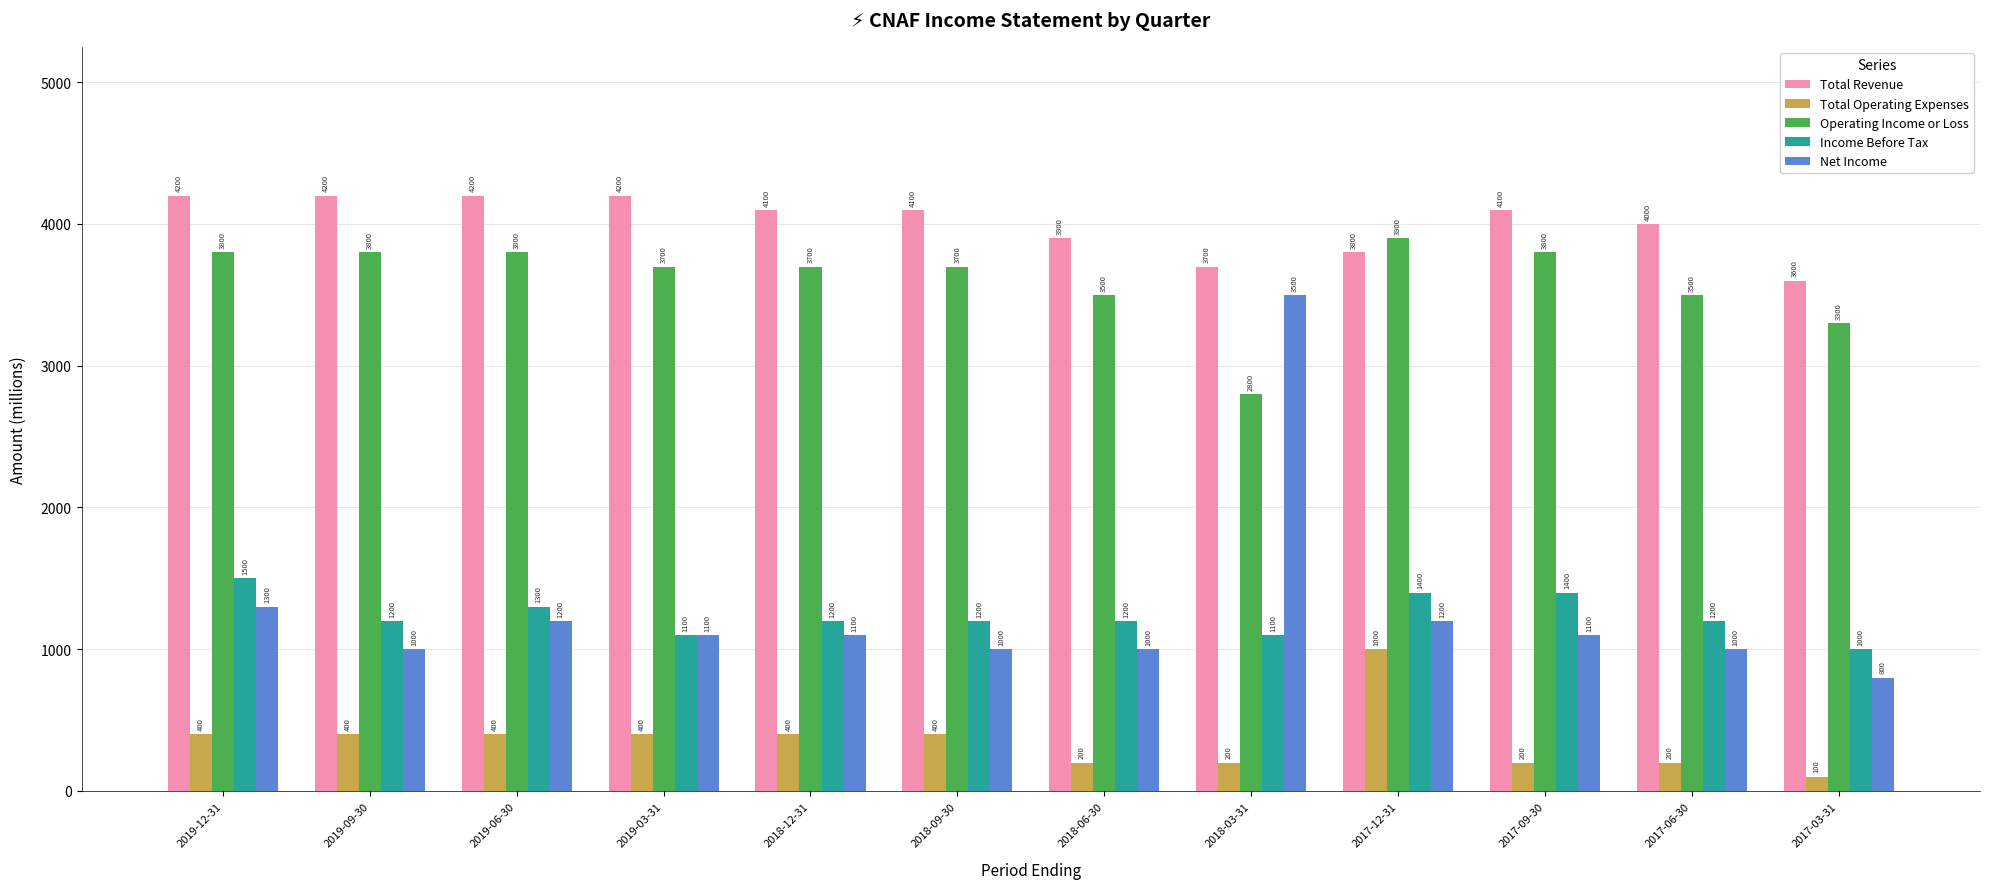

Which category has the lowest value across all series?

2017-03-31